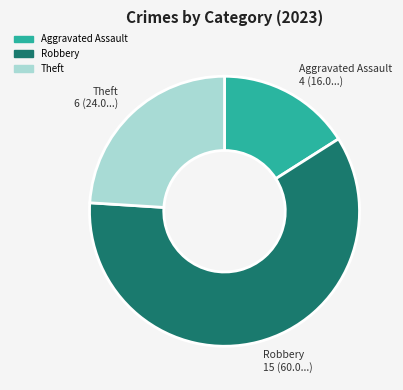

The Theft slice represents 24% of the pie. True or false?

True